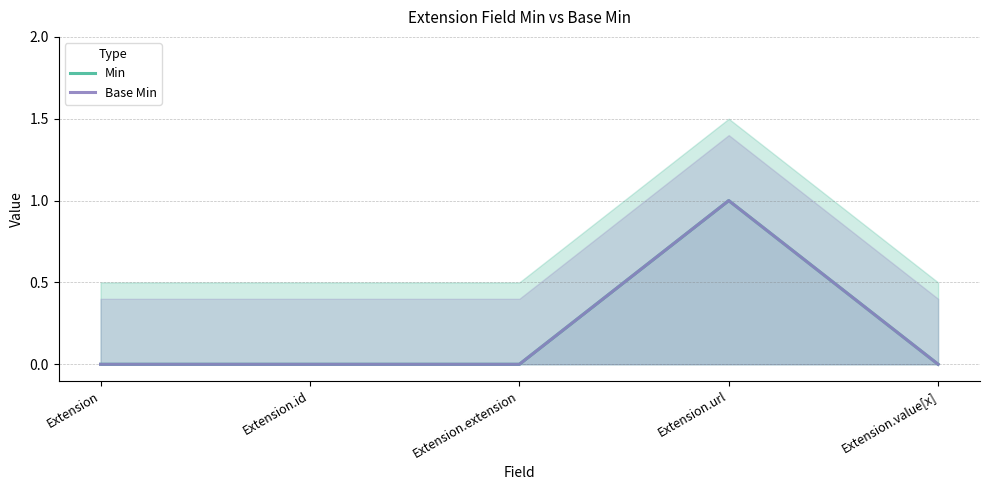

Where is Base Min nearest to the value 0?

Extension